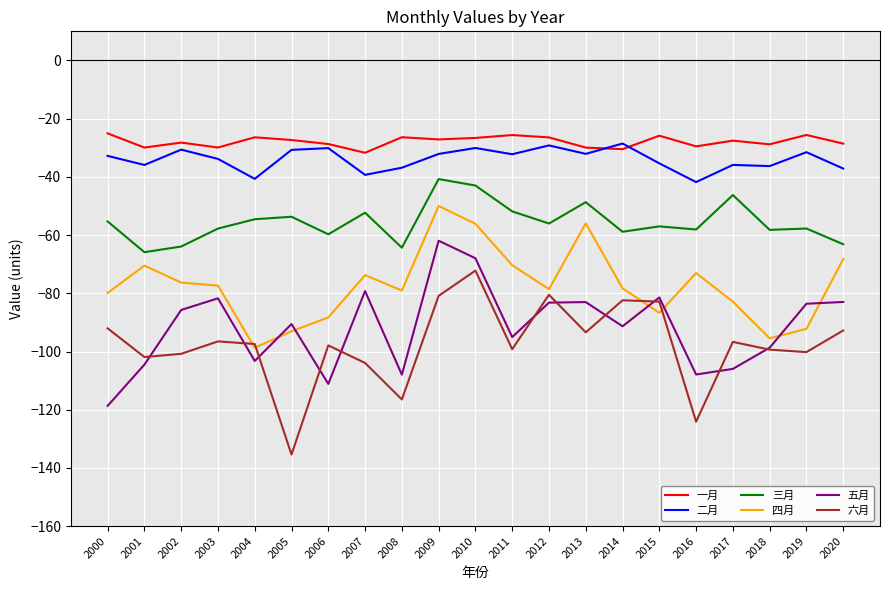

What are all the series names shown in the legend?

一月, 二月, 三月, 四月, 五月, 六月